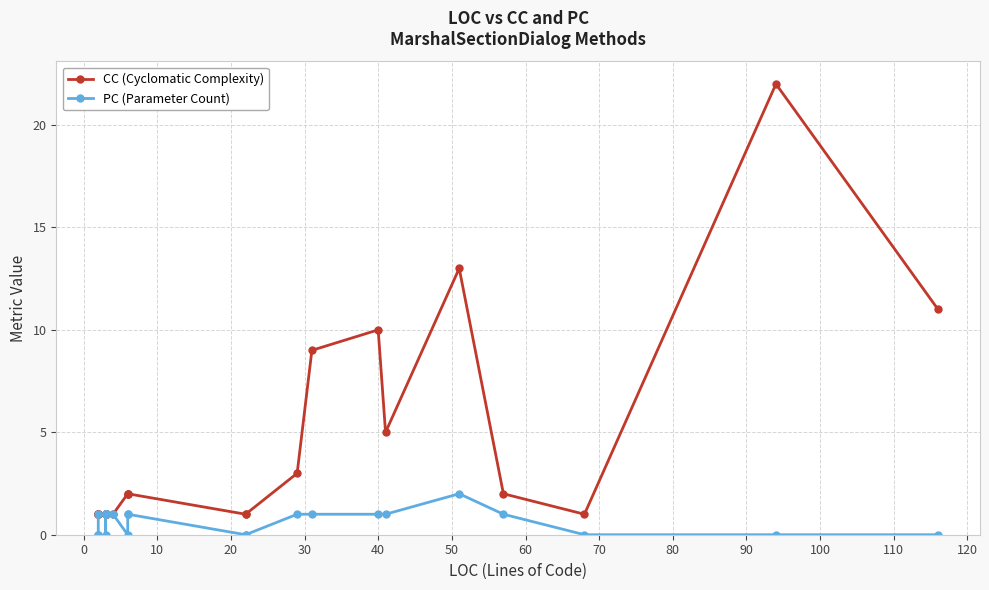

Is the value of CC (Cyclomatic Complexity) at 100 greater than the value of PC (Parameter Count) at 40?

Yes